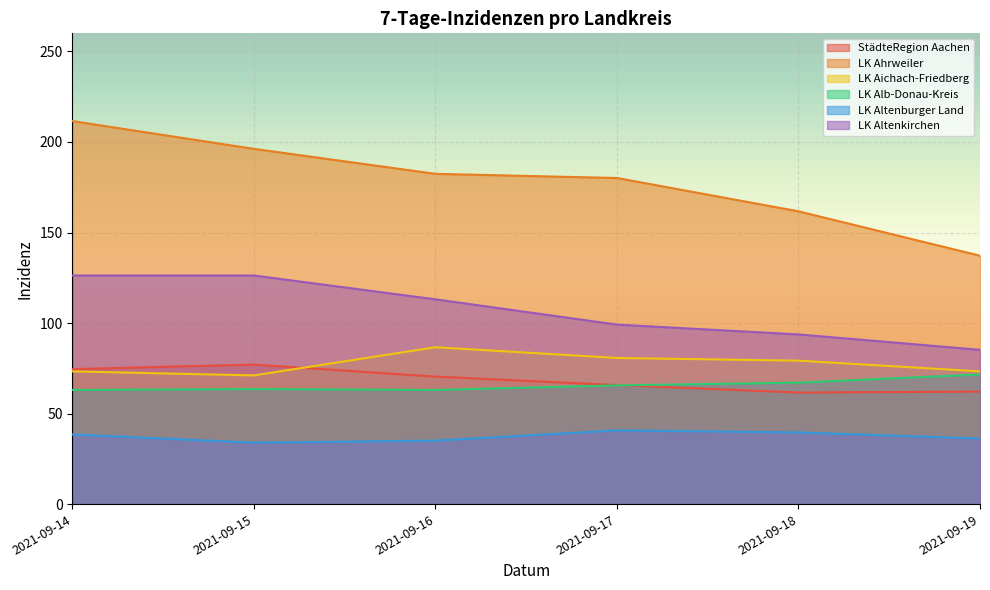

How many lines are shown in the chart?

6